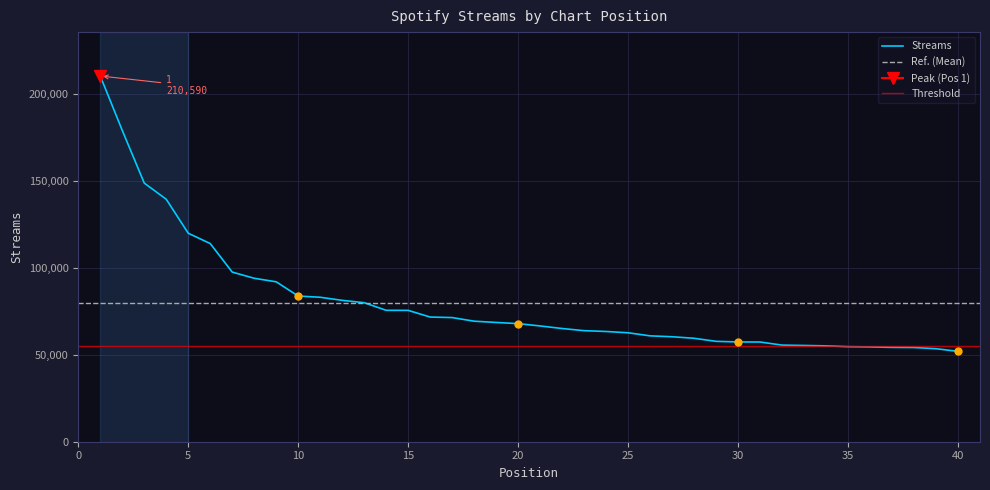

How many lines are shown in the chart?

1